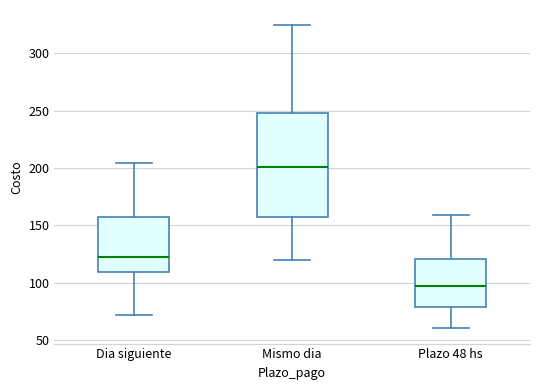

Reading left to right, read every box against the y-axis: the position of its median line, the range the box covers, and the ends of its whiskers. The values are not printed on the chart, so give them approximately, as read against the axis.

Dia siguiente: median 120, box 110 to 155, whiskers 70 to 205
Mismo dia: median 200, box 155 to 250, whiskers 120 to 325
Plazo 48 hs: median 95, box 80 to 120, whiskers 60 to 160